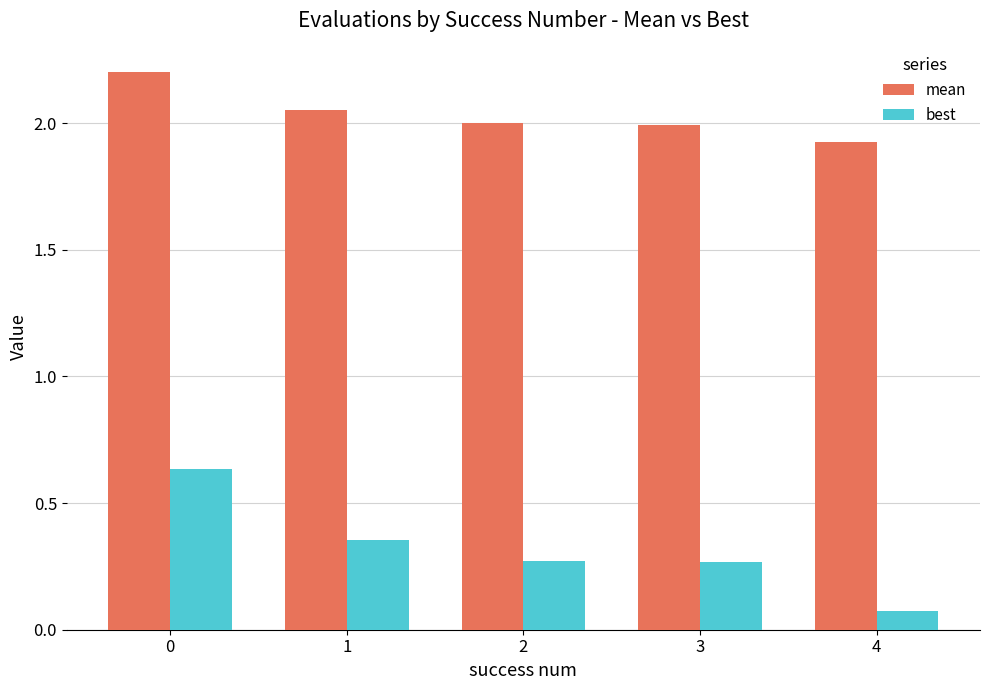

What is the greatest value displayed?

2.2